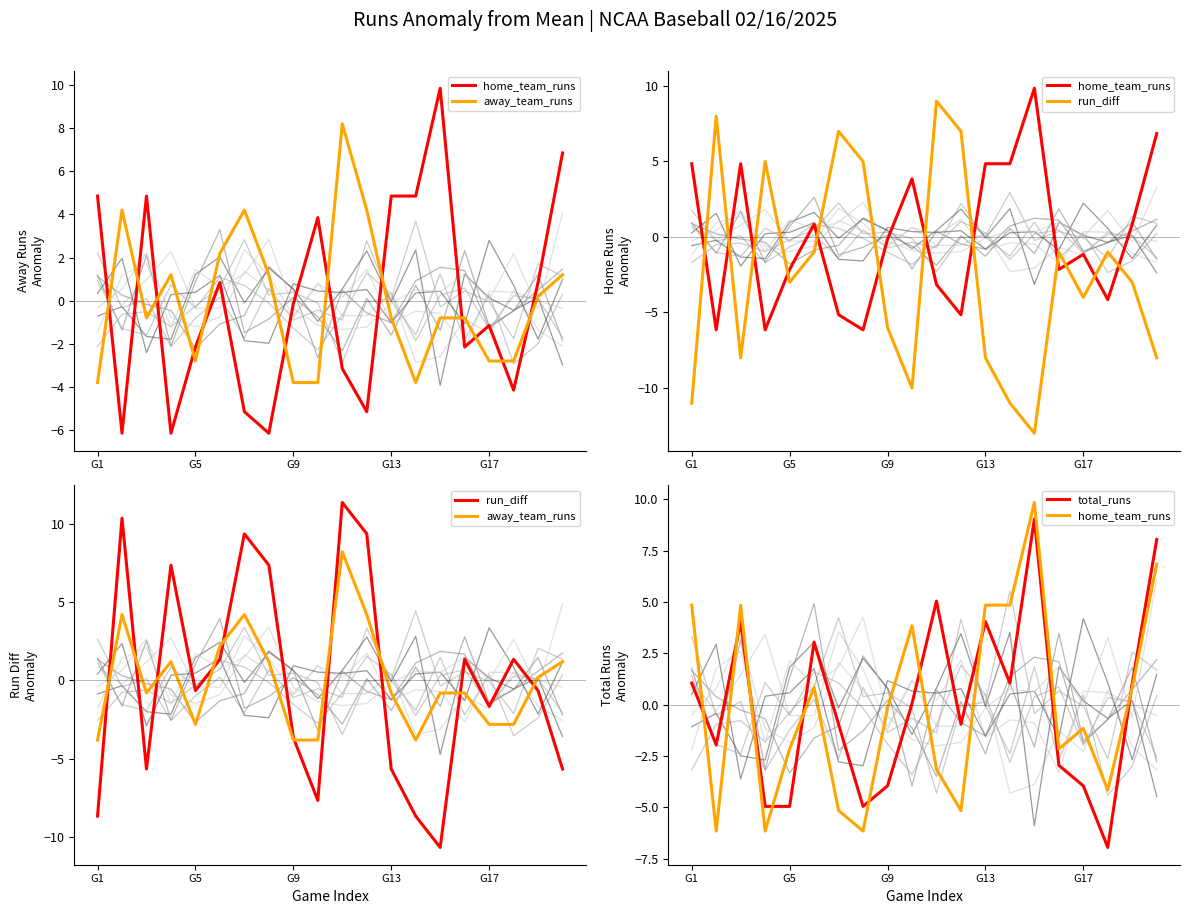

Is this an area chart (filled region under the line)?

No